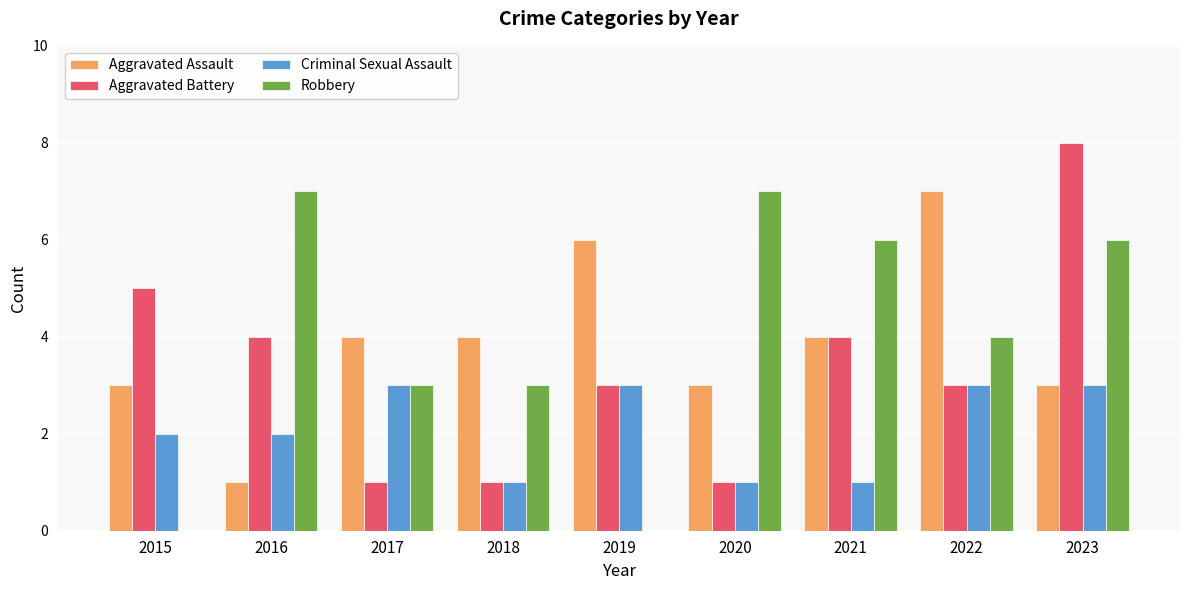

True or false: Aggravated Assault has a value of 3 at 2015.

True